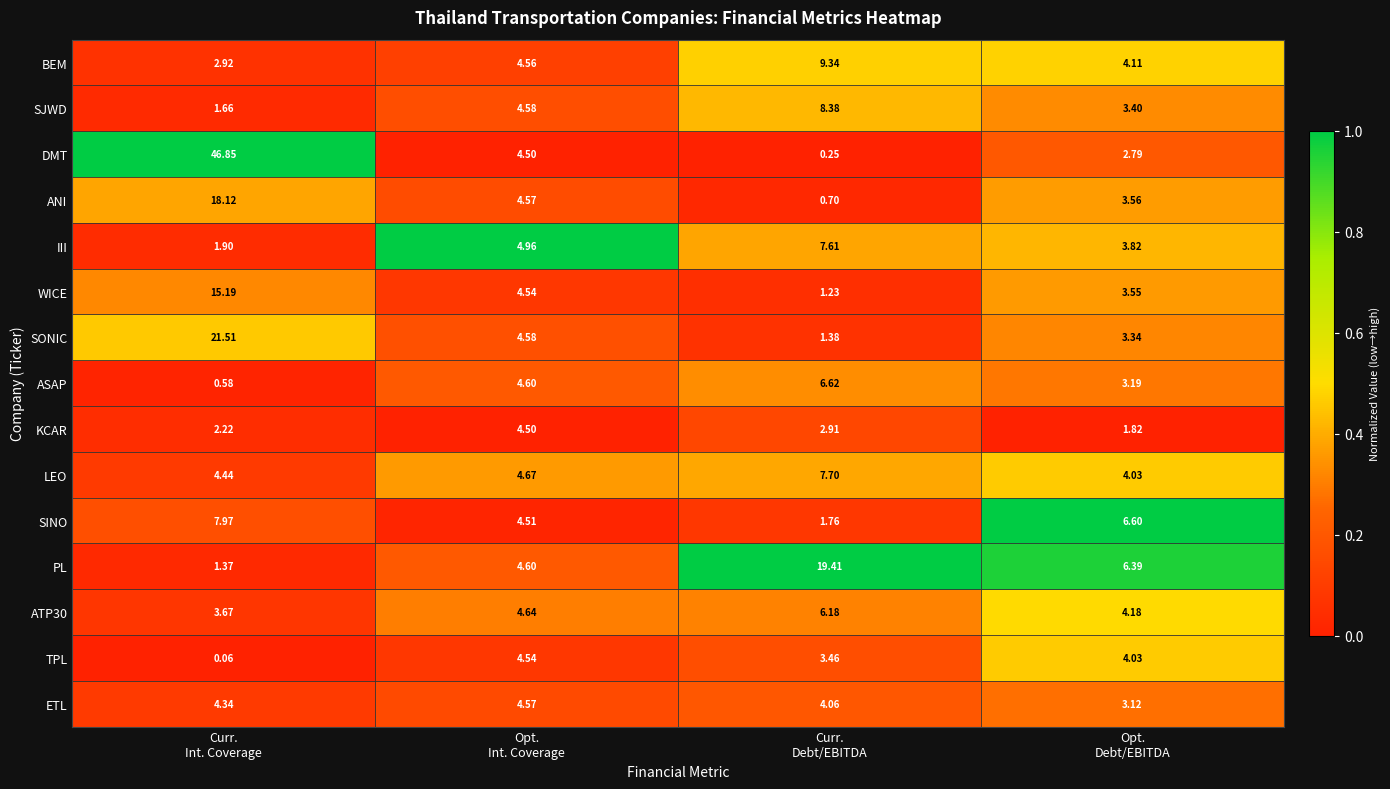

Rank the series by their maximum value, from highest to lowest.

DMT, SONIC, PL, ANI, WICE, BEM, SJWD, SINO, LEO, III, ASAP, ATP30, ETL, TPL, KCAR